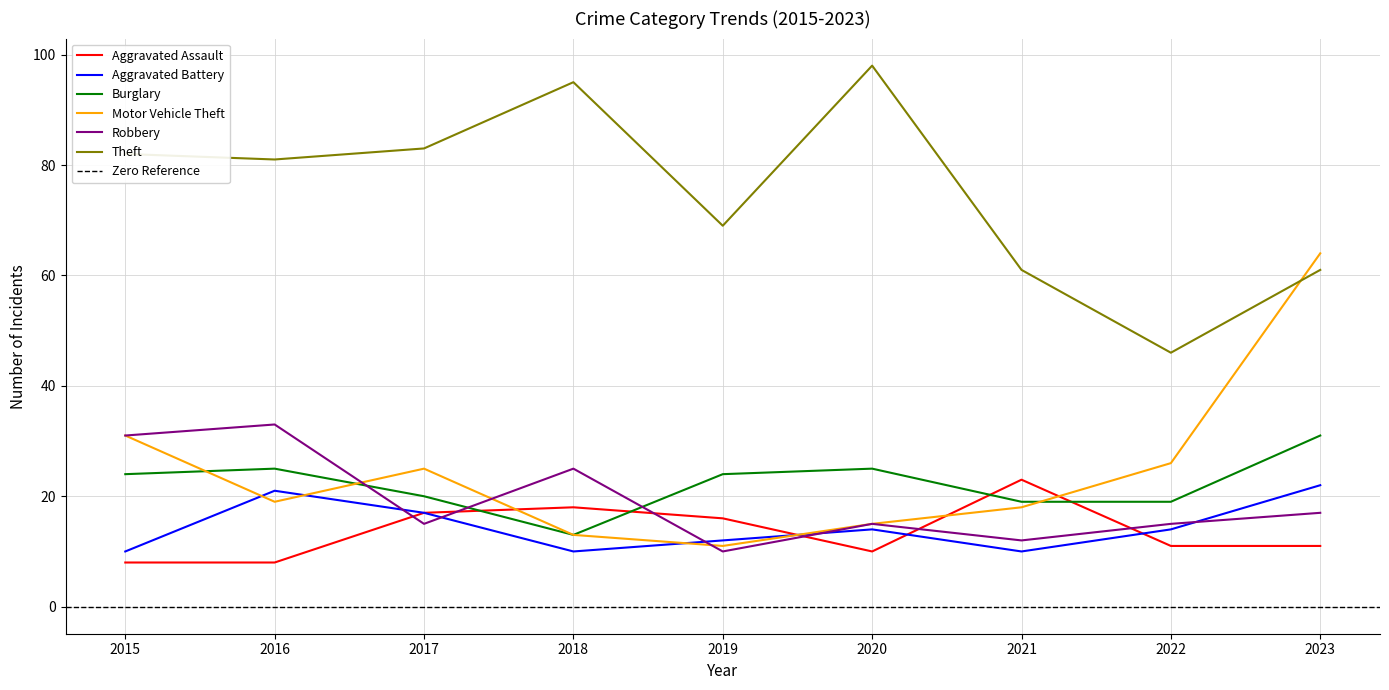

Reading left to right, extract all data points from this chart.

Aggravated Assault: 8	8	17	18	16	10	23	11	11
Aggravated Battery: 10	21	17	10	12	14	10	14	22
Burglary: 24	25	20	13	24	25	19	19	31
Motor Vehicle Theft: 31	19	25	13	11	15	18	26	64
Robbery: 31	33	15	25	10	15	12	15	17
Theft: 82	81	83	95	69	98	61	46	61